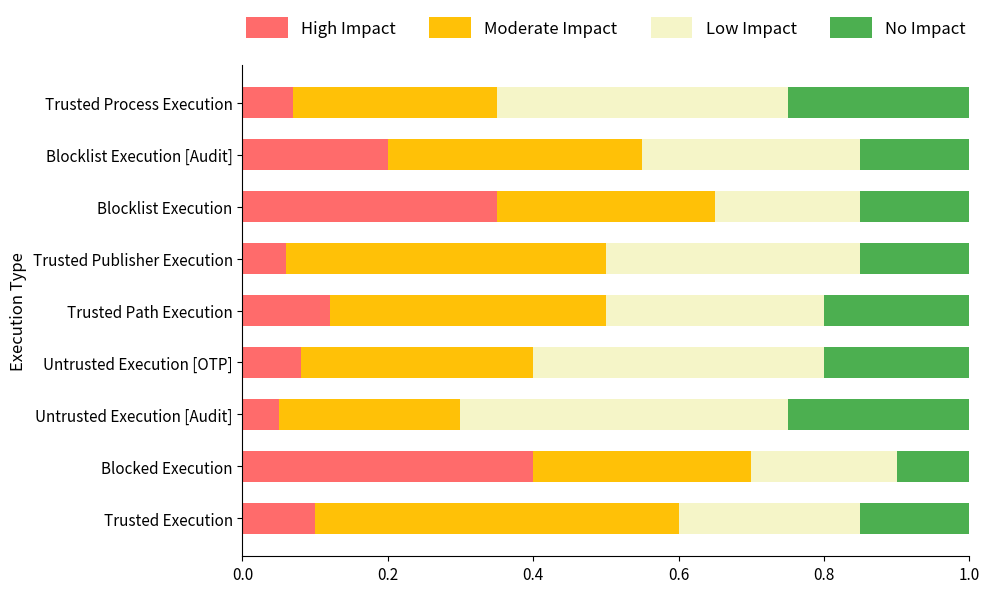

How many High Impact values are between 0 and 1?

9